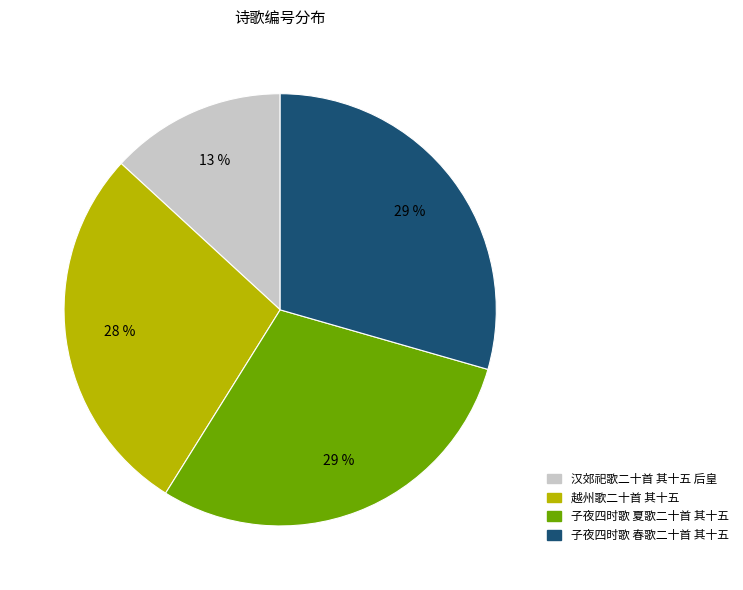

Which slice is the smallest?

汉郊祀歌二十首 其十五 后皇